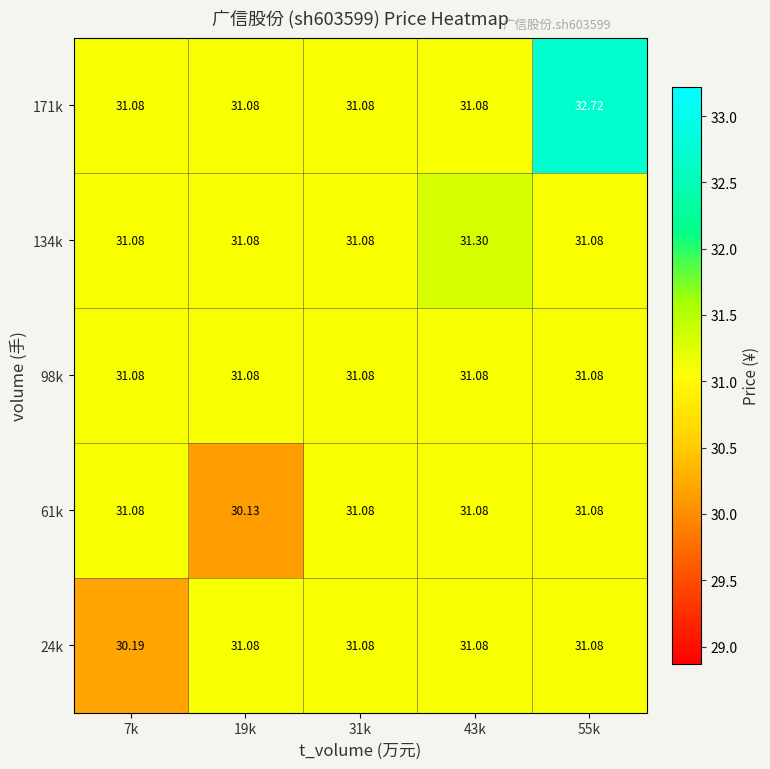

What is the difference between the highest and lowest values at 55k?

1.6